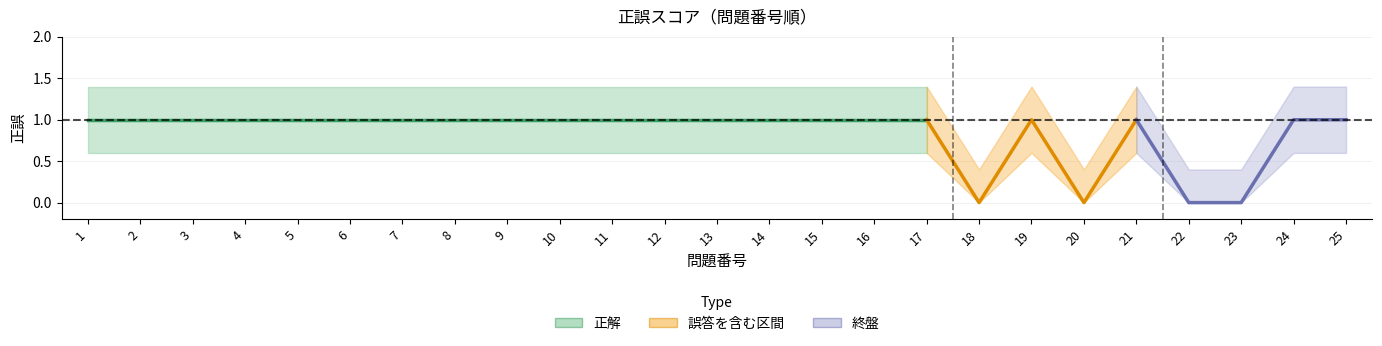

How many lines are shown in the chart?

3